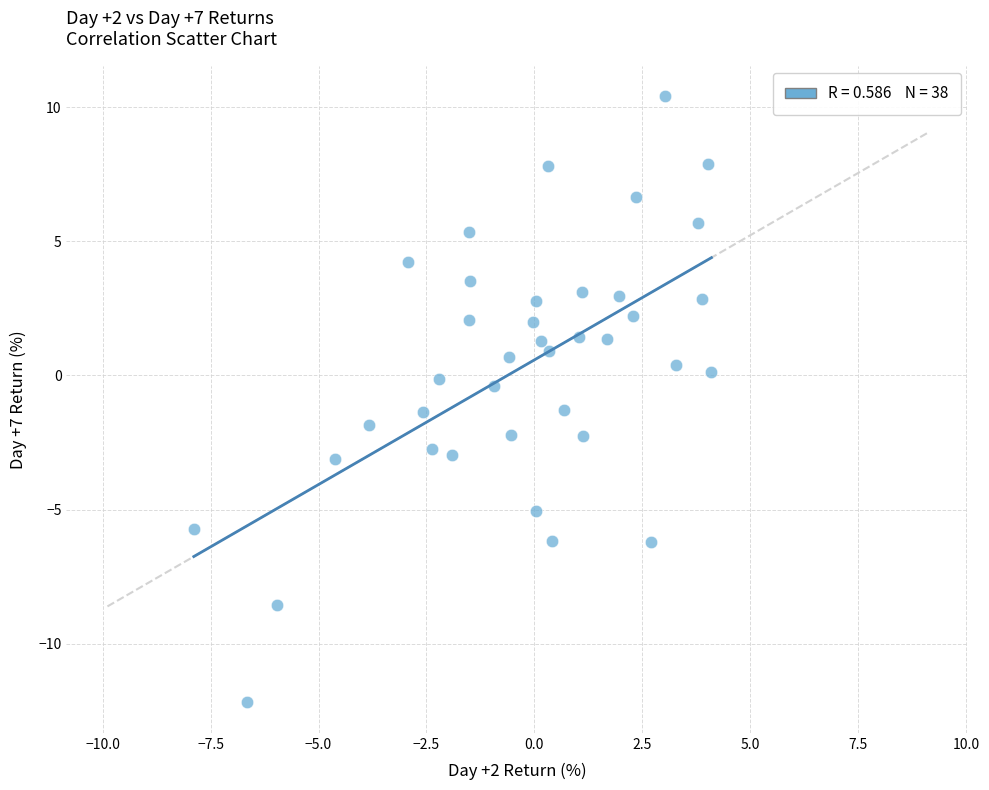

What is the range of X values (max minus min)?

12.0